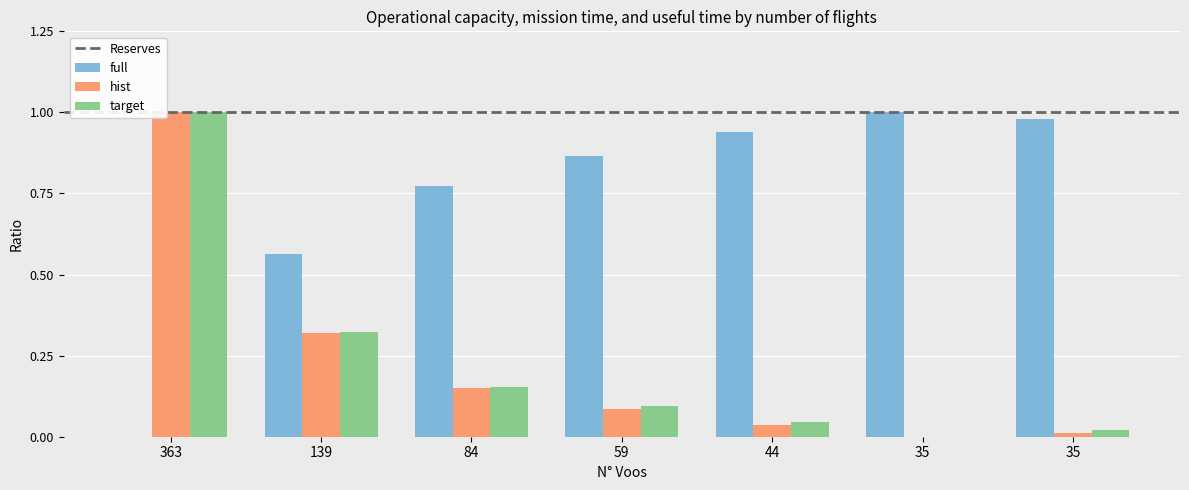

What is the difference between the maximum and minimum values in the target series?

1.0